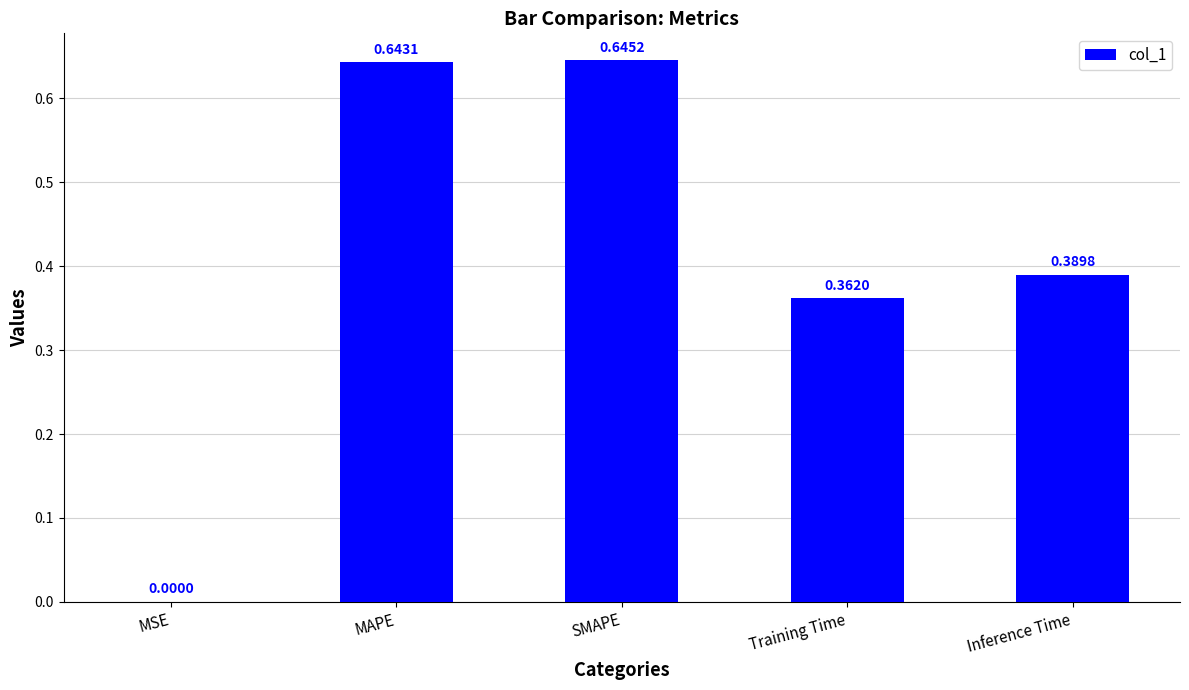

What is the sum of all values?

2.0